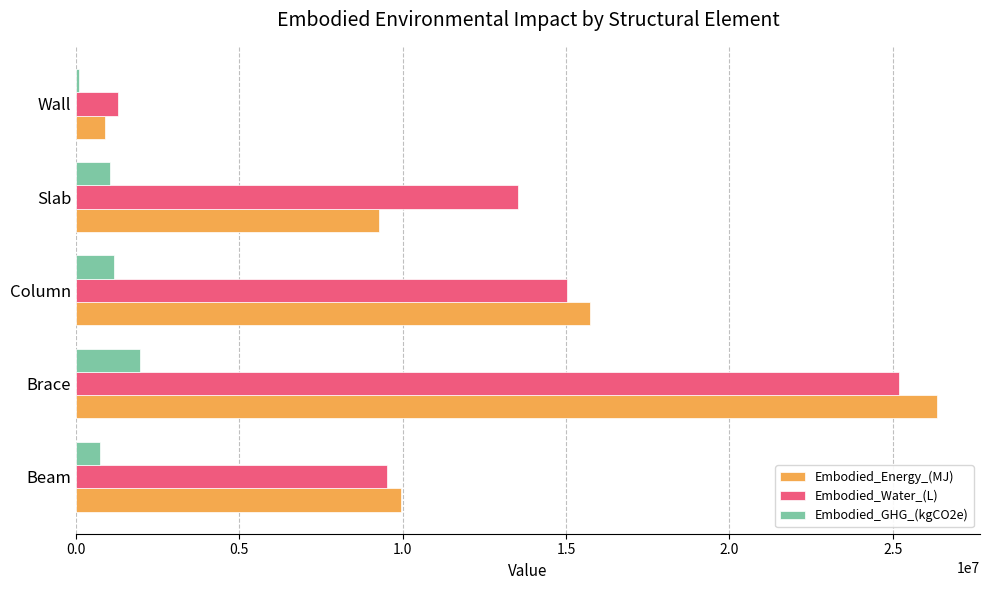

At how many categories does at least one series exceed 5641741?

4